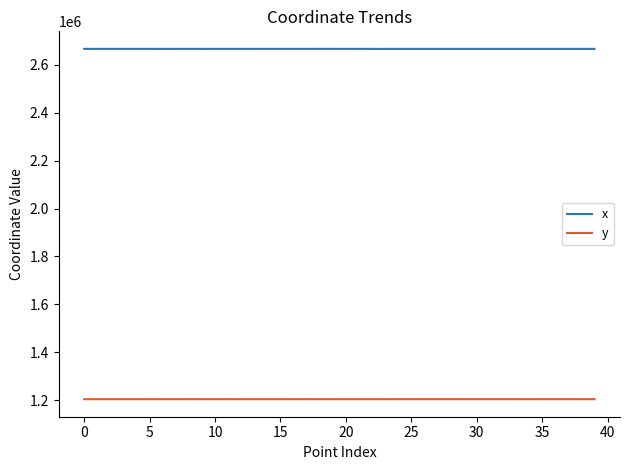

What is the maximum value for y?

1204450.0